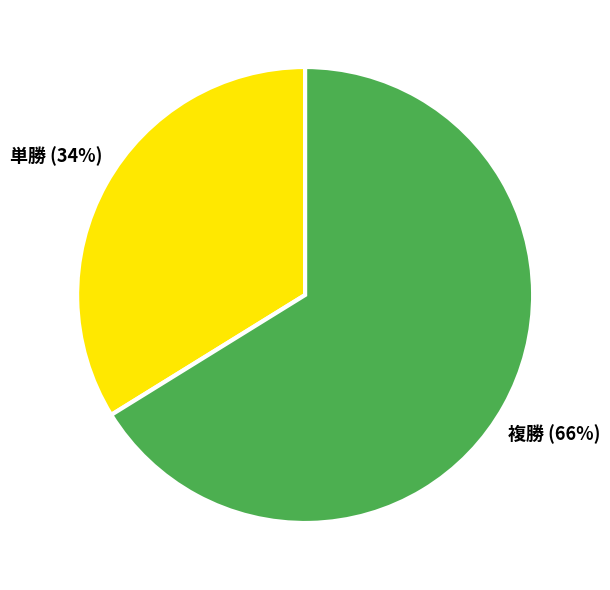

Does any single category account for the majority?

Yes